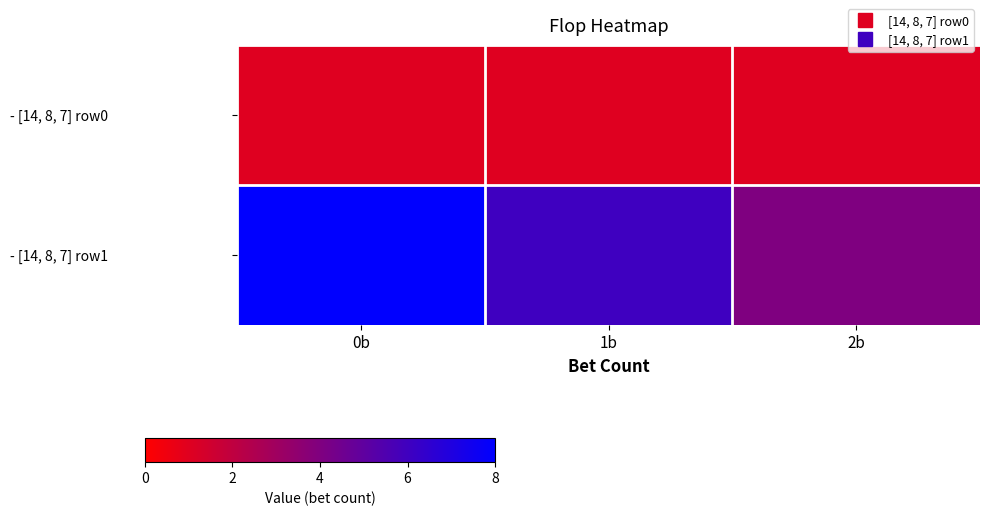

List the series in order of their peak value, highest first.

- [14, 8, 7] row1, - [14, 8, 7] row0